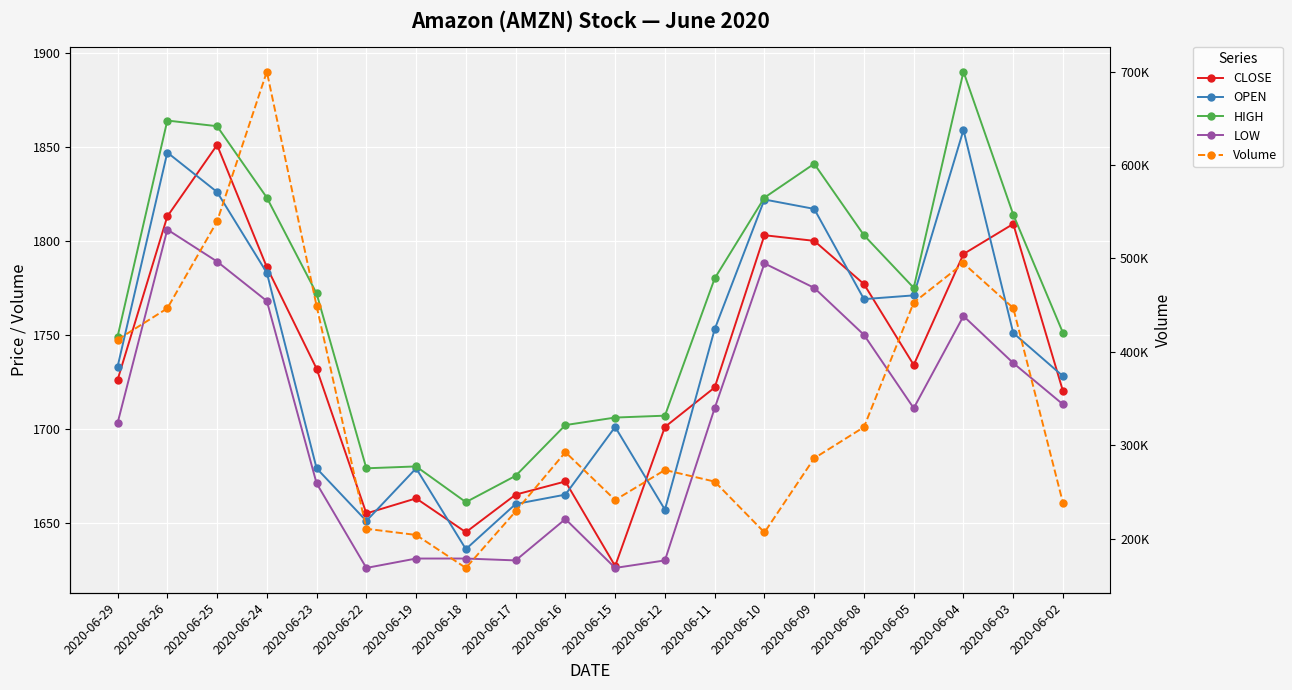

Which series has the widest spread of values?

Volume